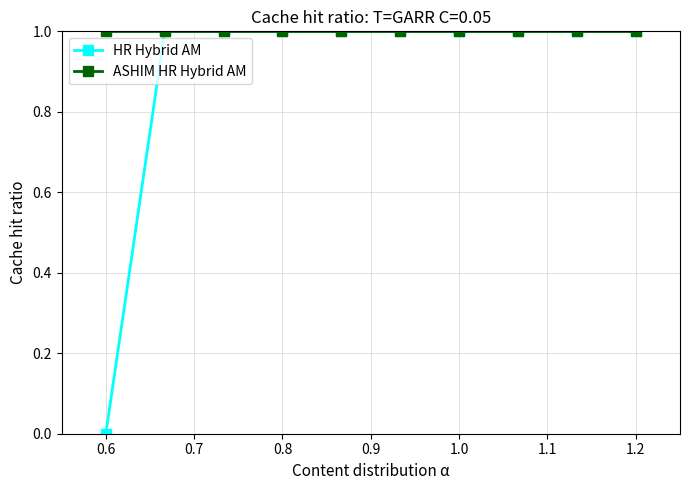

Rank the series by their average value, from highest to lowest.

ASHIM HR Hybrid AM, HR Hybrid AM